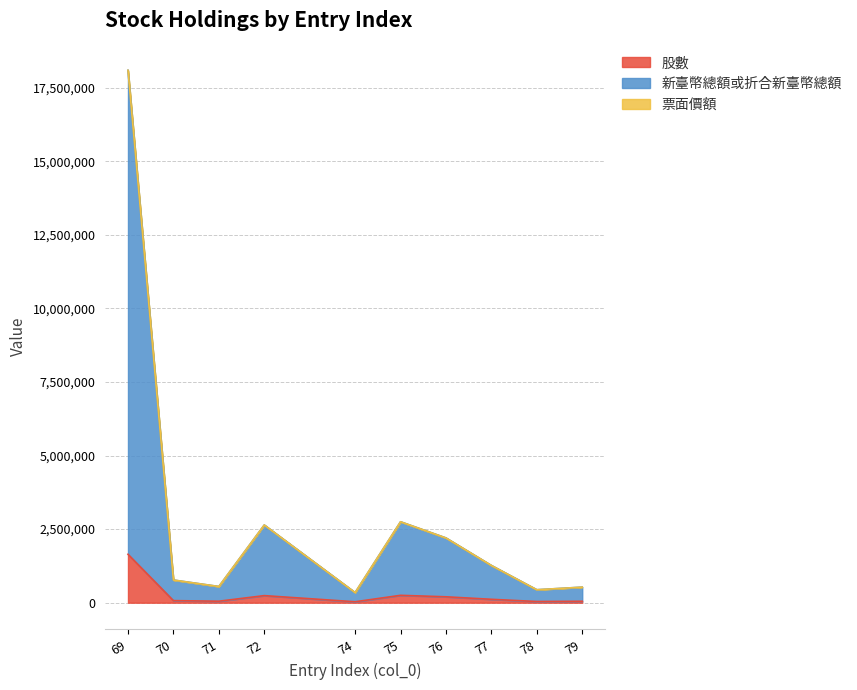

At which category is the sum across all series the highest?

69